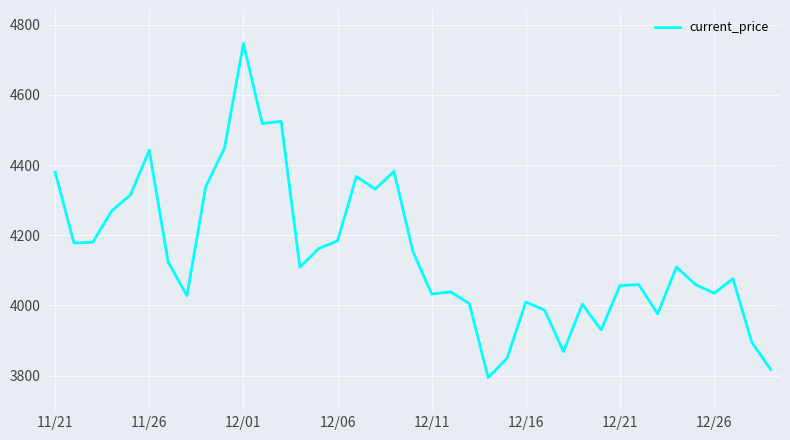

How many lines are shown in the chart?

1